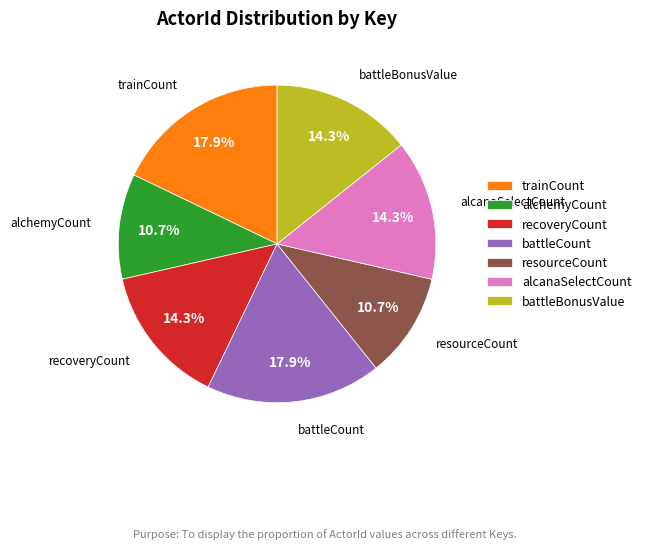

Does any single category account for the majority?

No